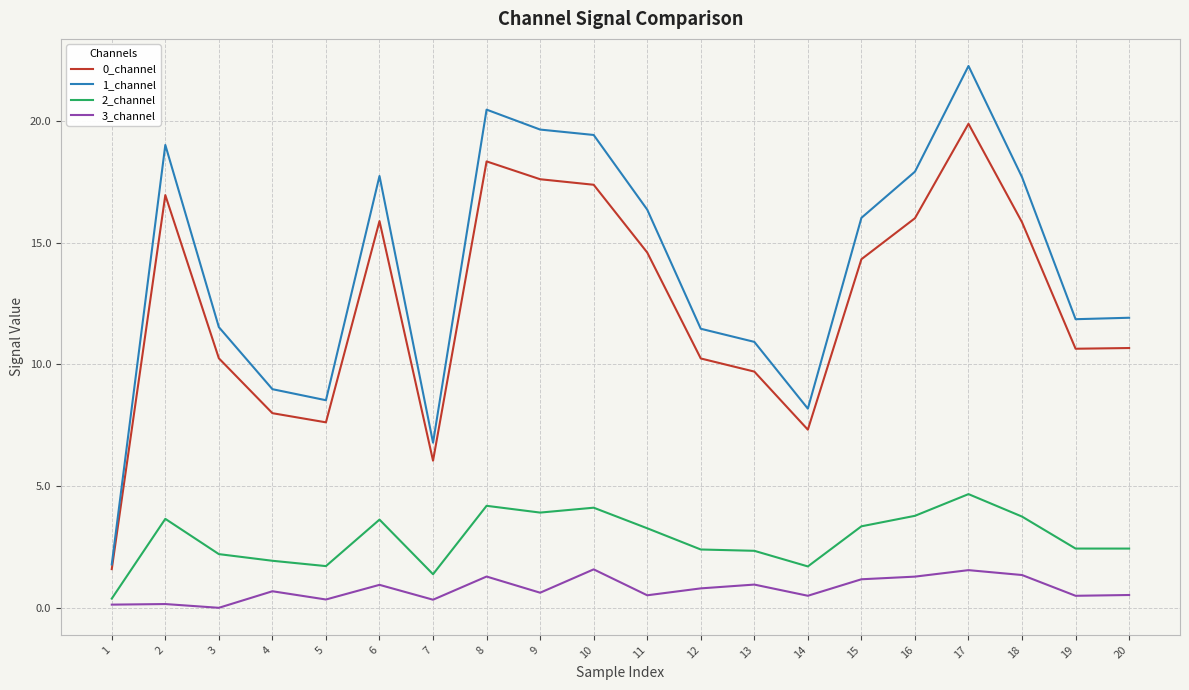

The value of 2_channel at 17 is 4.7. True or false?

True